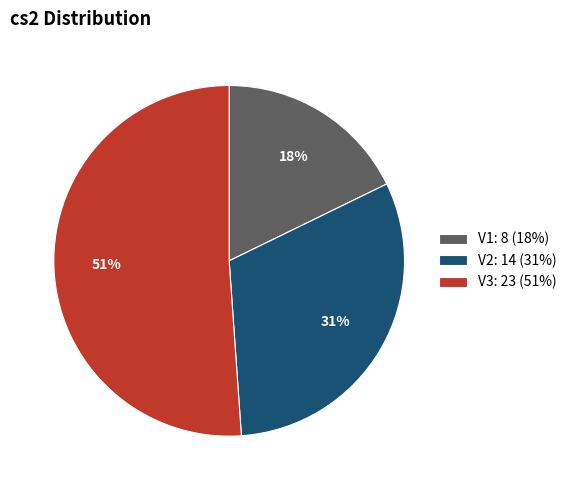

What is the largest slice in the pie chart?

V3